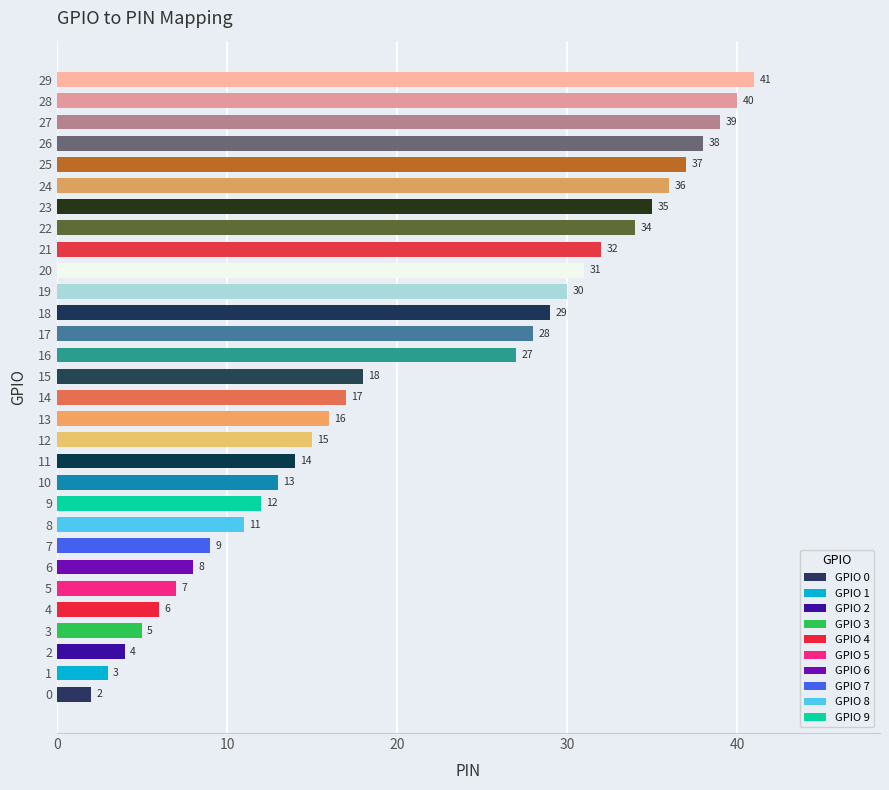

Reading bottom to top, transcribe all the data shown in this chart.

2	3	4	5	6	7	8	9	11	12	13	14	15	16	17	18	27	28	29	30	31	32	34	35	36	37	38	39	40	41